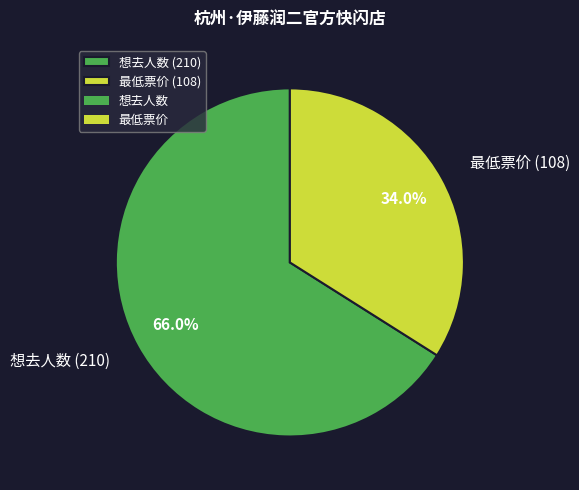

Which category has the biggest portion of the pie?

想去人数 (210)